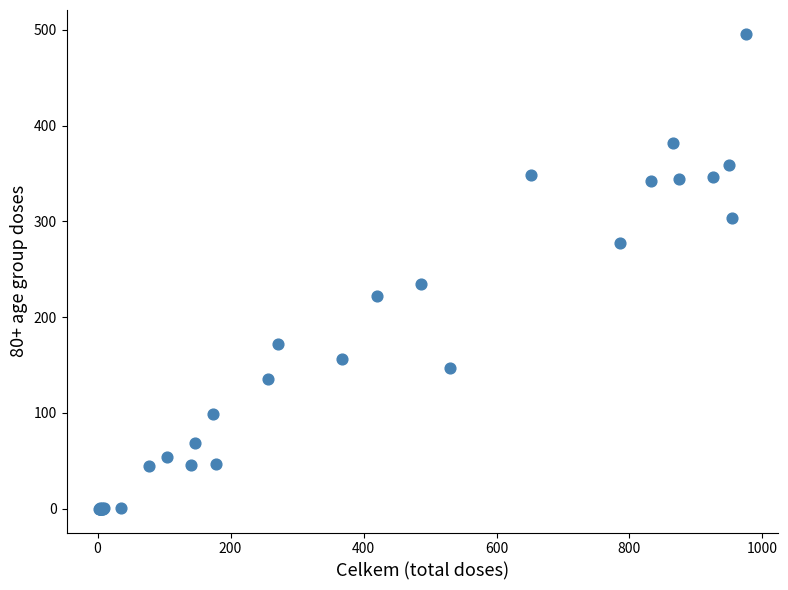

What Y value in the scatter plot is closest to 248?

235